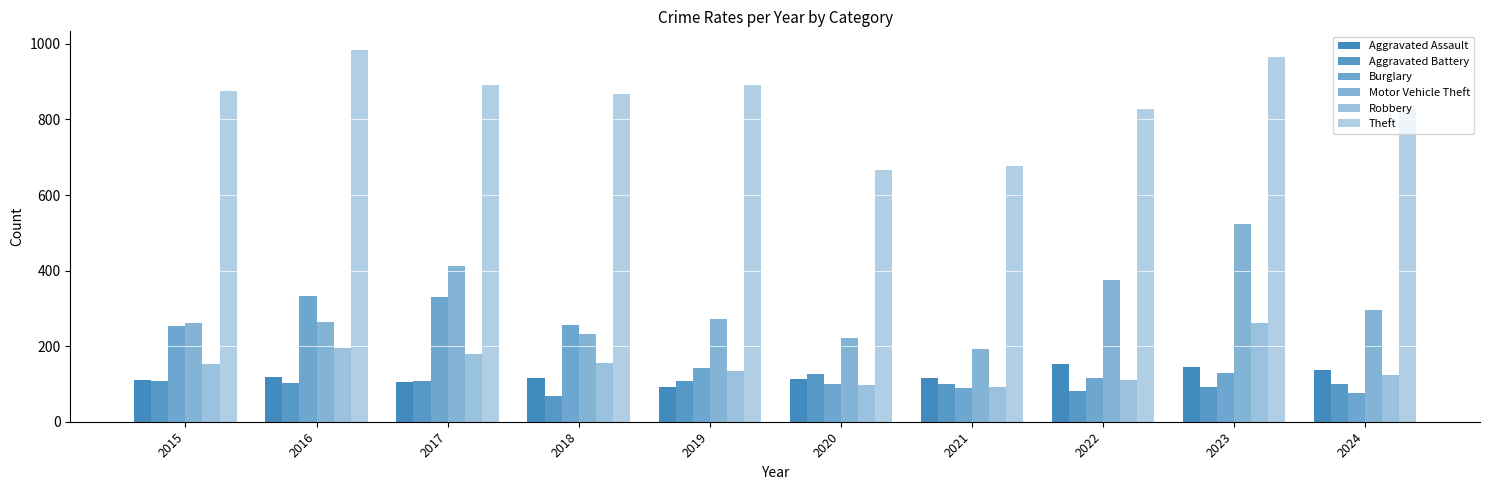

Which series has the largest range (max minus min)?

Motor Vehicle Theft